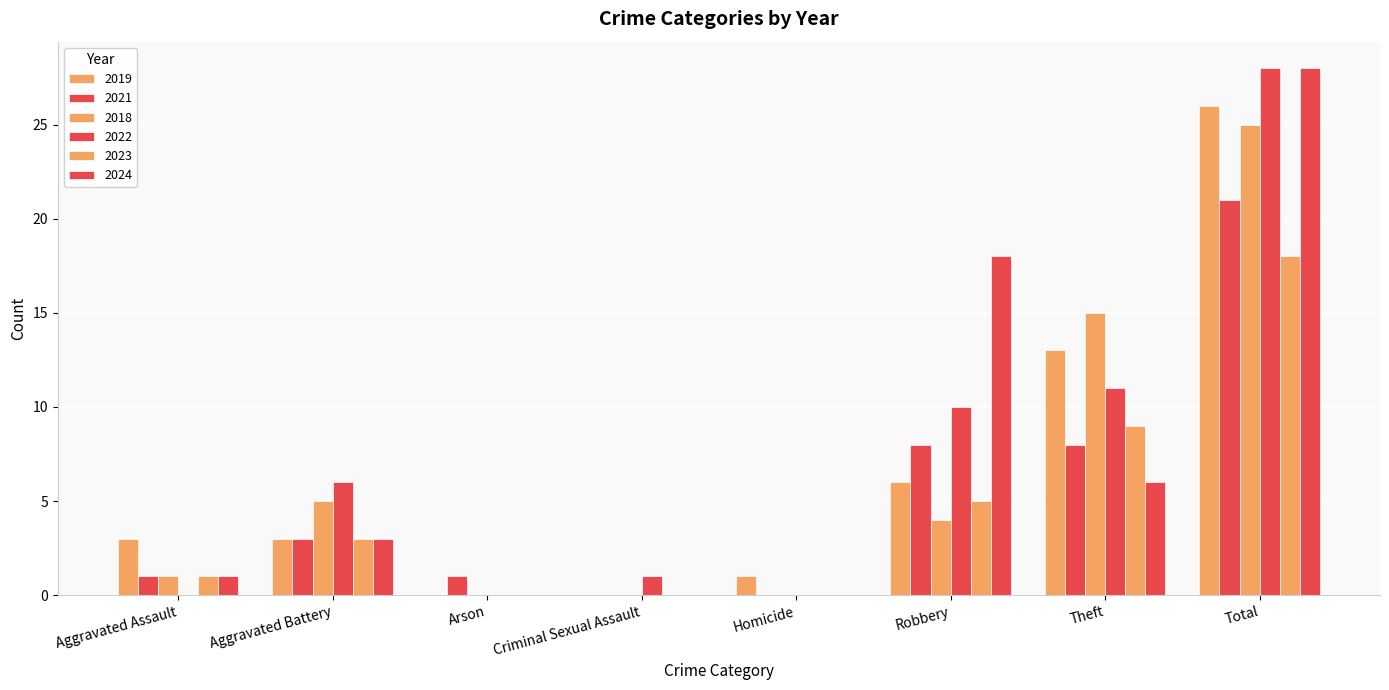

The 2023 series shows 18 at Total. True or false?

True